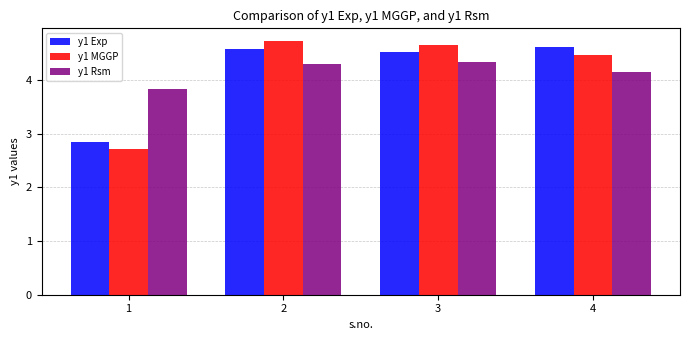

Reading right to left, extract all data points from this chart.

y1 Exp: 4=4.6	3=4.5	2=4.6	1=2.8
y1 MGGP: 4=4.5	3=4.7	2=4.7	1=2.7
y1 Rsm: 4=4.2	3=4.3	2=4.3	1=3.8